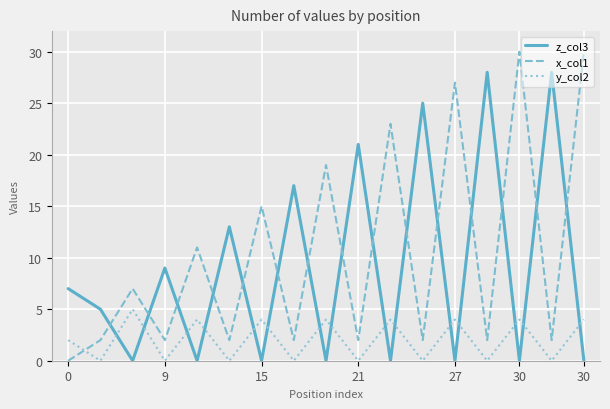

List the series in order of their peak value, highest first.

x_col1, z_col3, y_col2